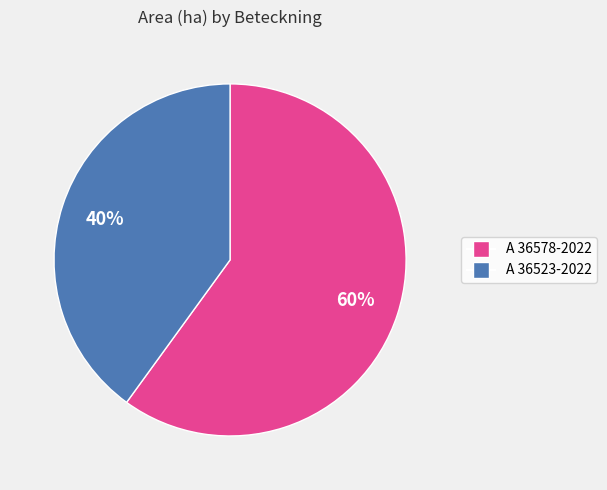

How many segments does this pie chart have?

2